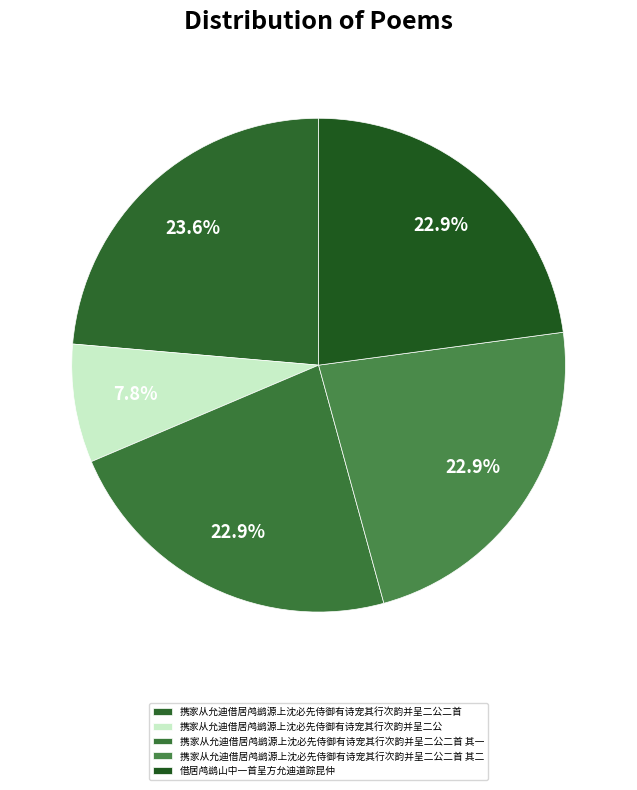

How many slices are in this pie chart?

5